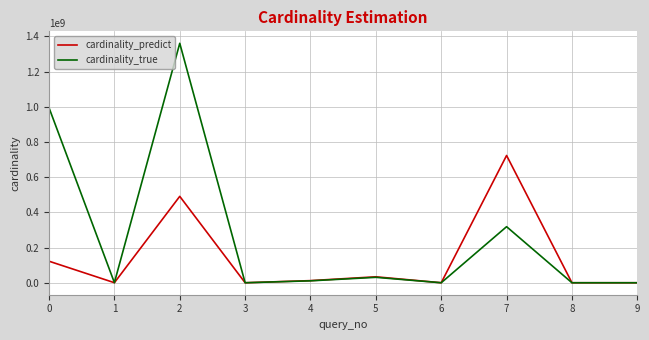

True or false: cardinality_true and cardinality_predict intersect in this chart.

True